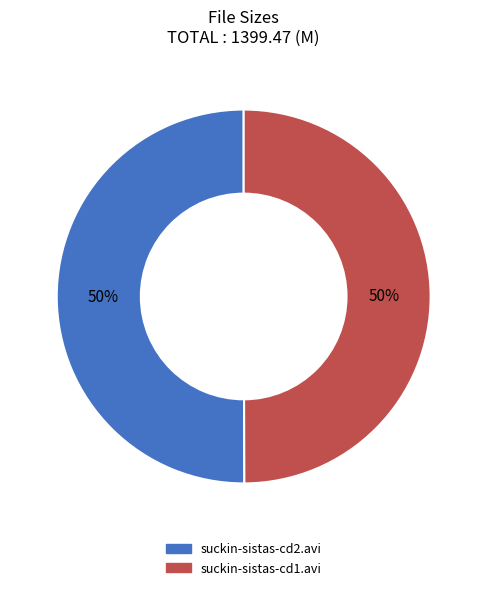

How many segments does this pie chart have?

2